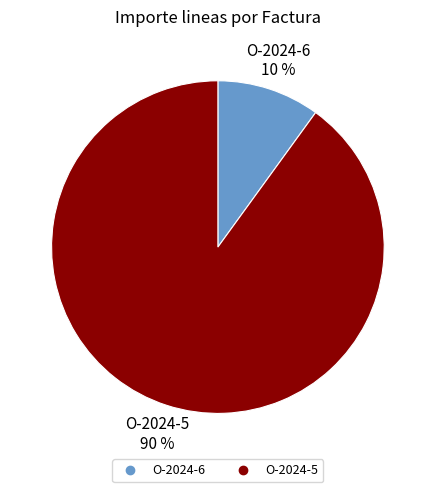

Is the sum of O-2024-5 and O-2024-6 greater than half?

Yes